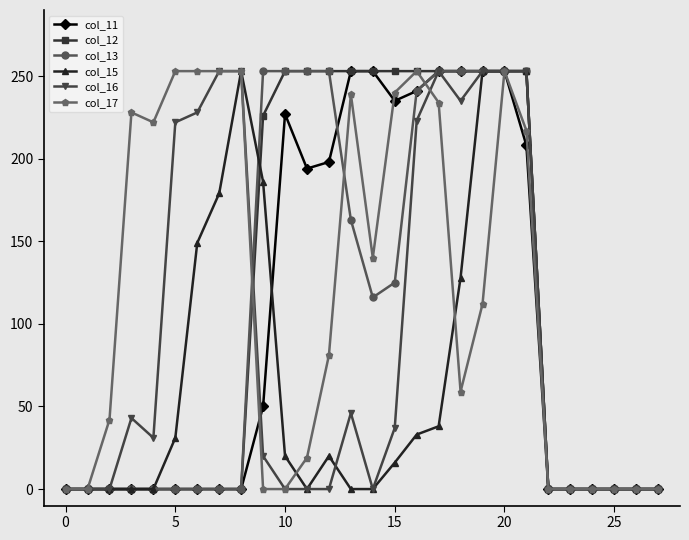

True or false: col_17 has more than 1 interior local peaks.

True